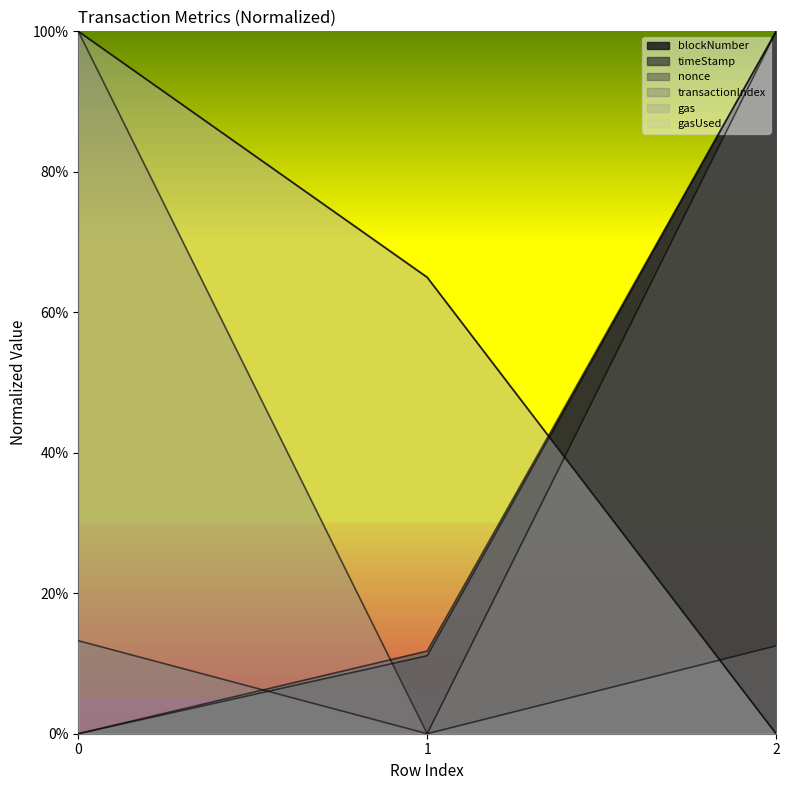

Which series has the widest spread of values?

blockNumber